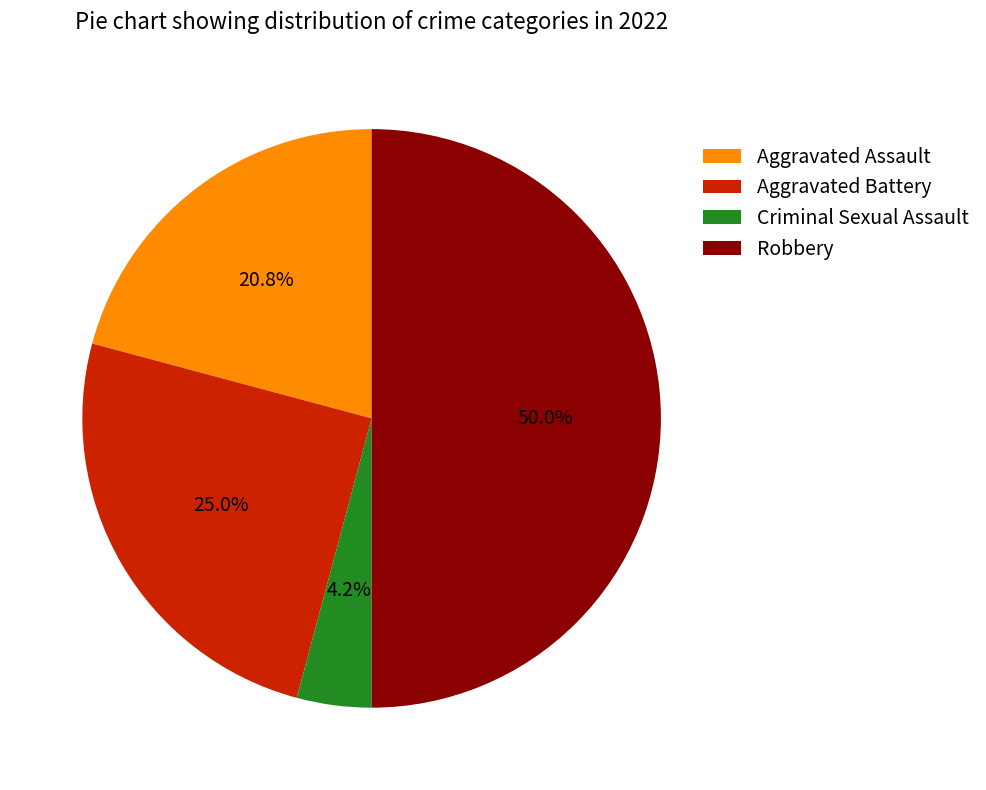

Between Aggravated Assault and Criminal Sexual Assault, which is larger?

Aggravated Assault